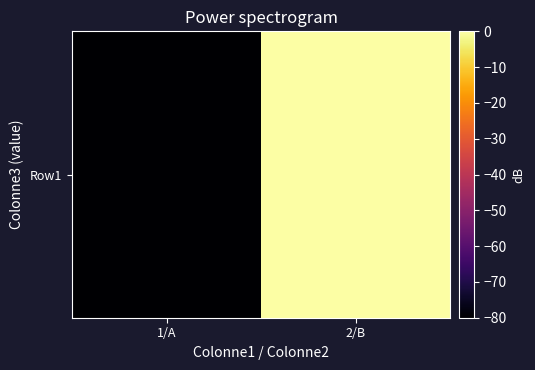

Which has a higher value, 2/B or 1/A?

2/B